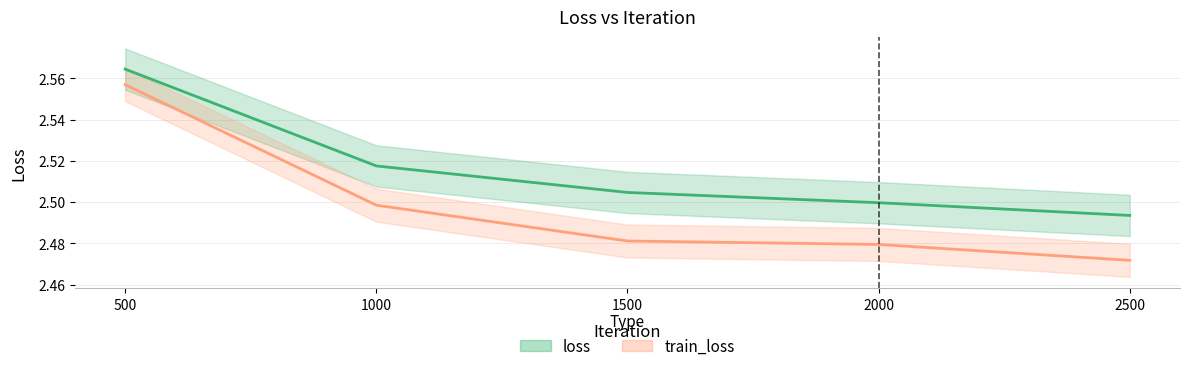

True or false: train_loss has more than 0 interior local peaks.

False